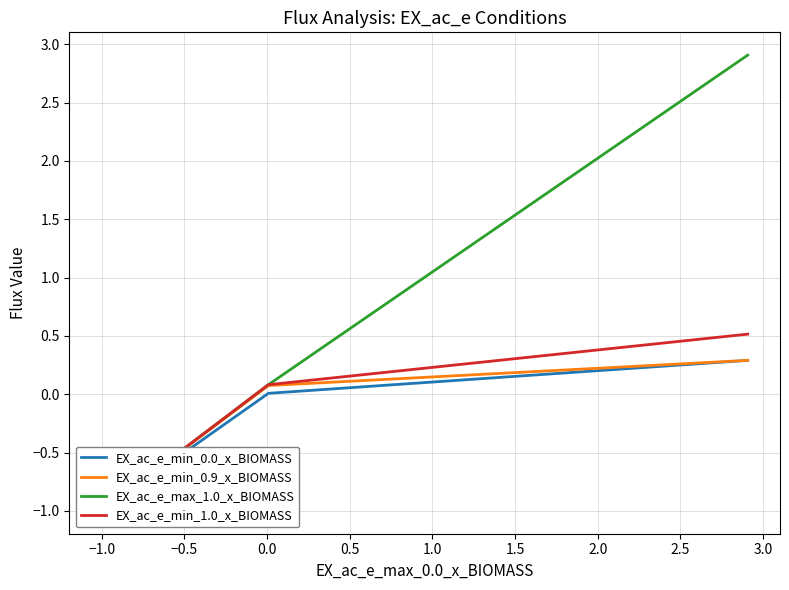

How many positive values does the EX_ac_e_min_1.0_x_BIOMASS series have?

2